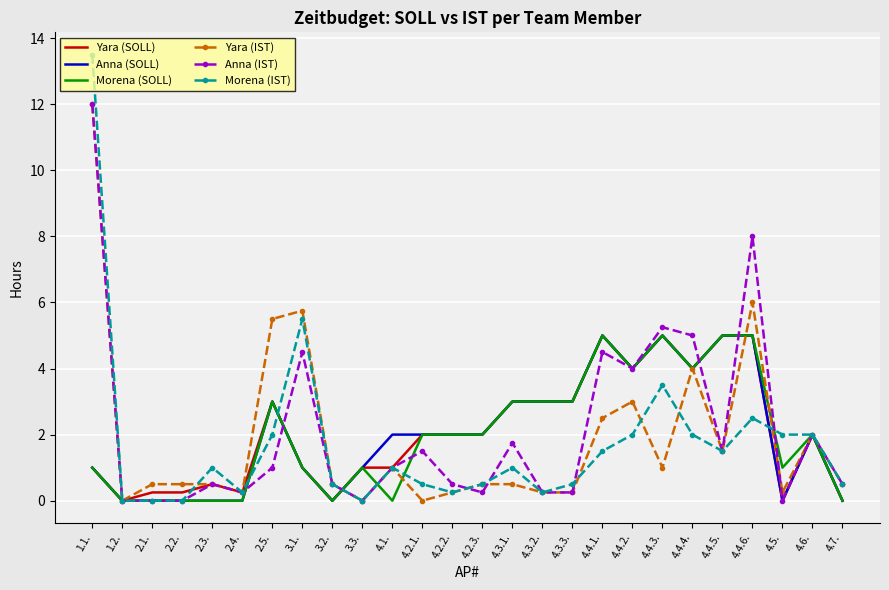

What is the average value of the Morena (IST) series?

1.7